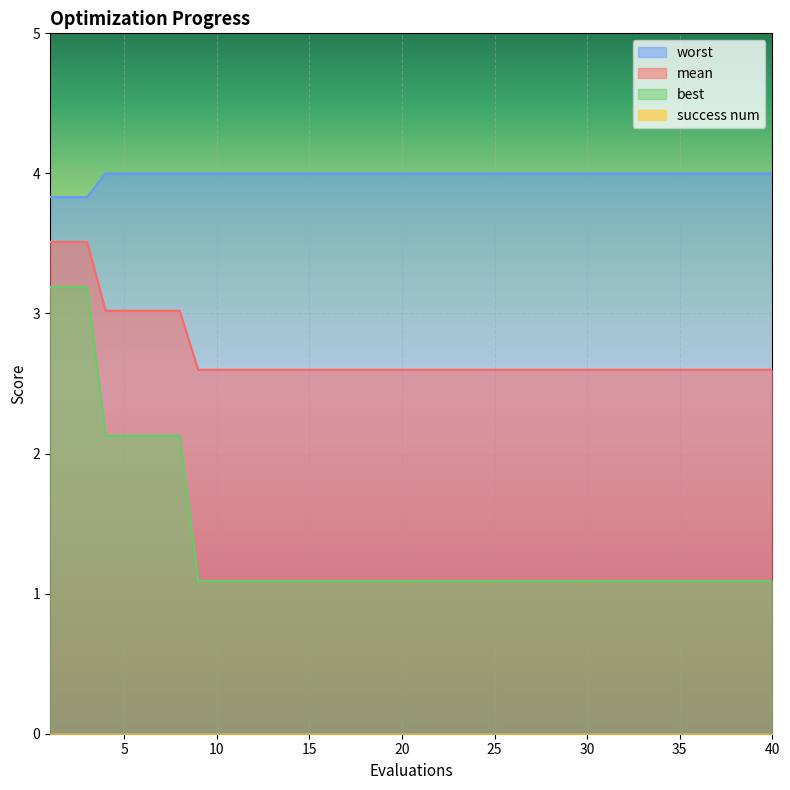

What is the total value across all series at 18?

7.7